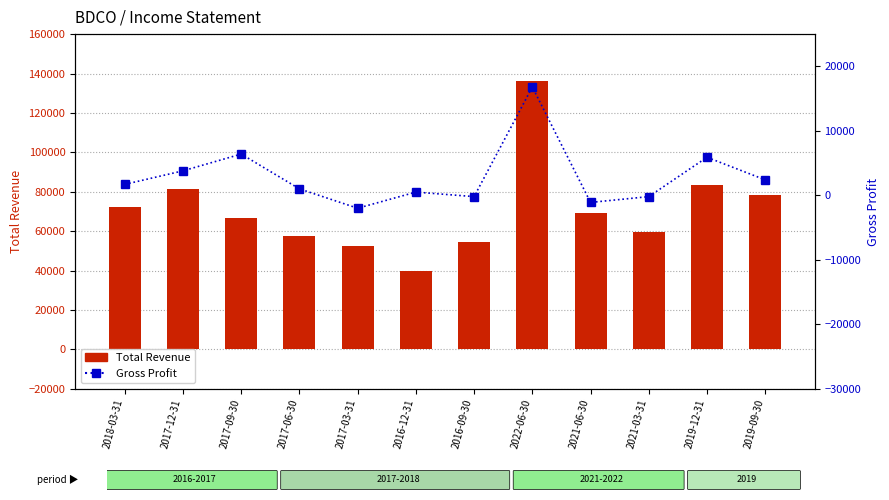

Which has a higher value, 2021-03-31 or 2017-12-31?

2017-12-31